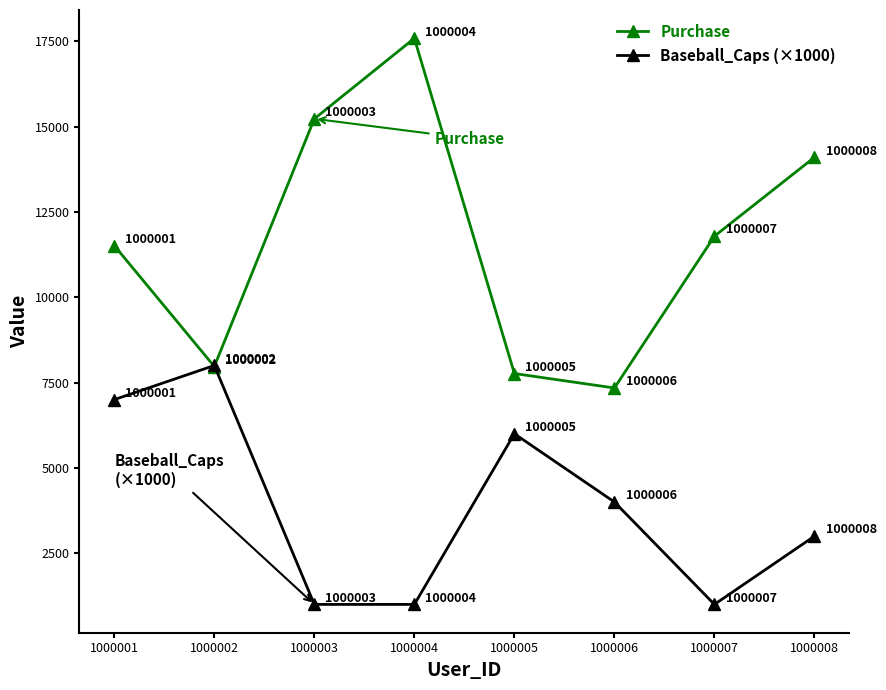

Which series has the largest total across all categories?

Purchase